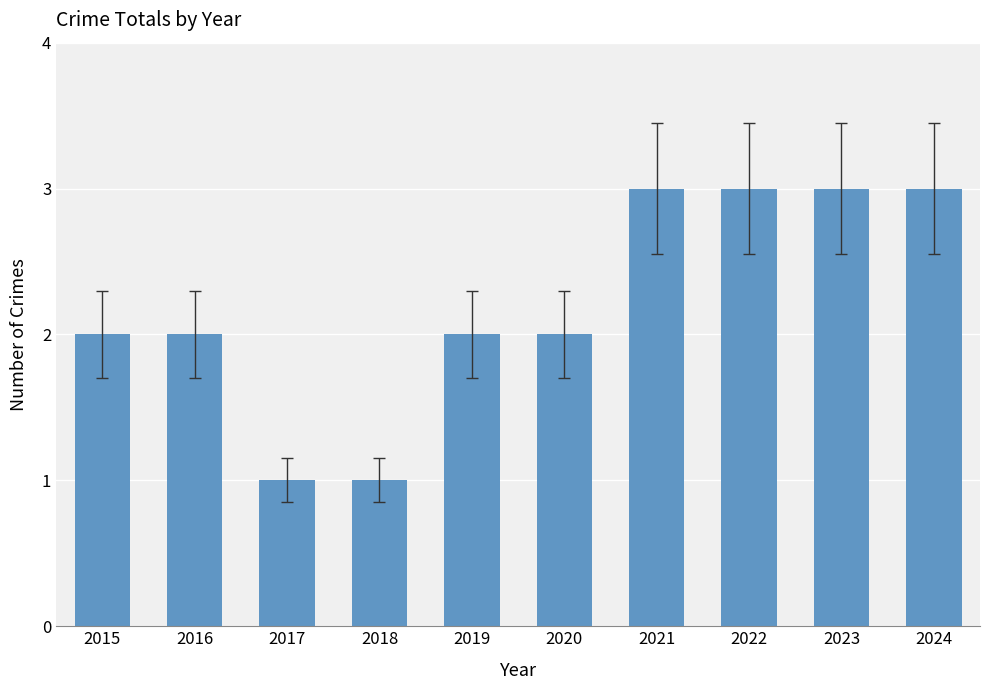

True or false: the data shows 1 at 2018.

True